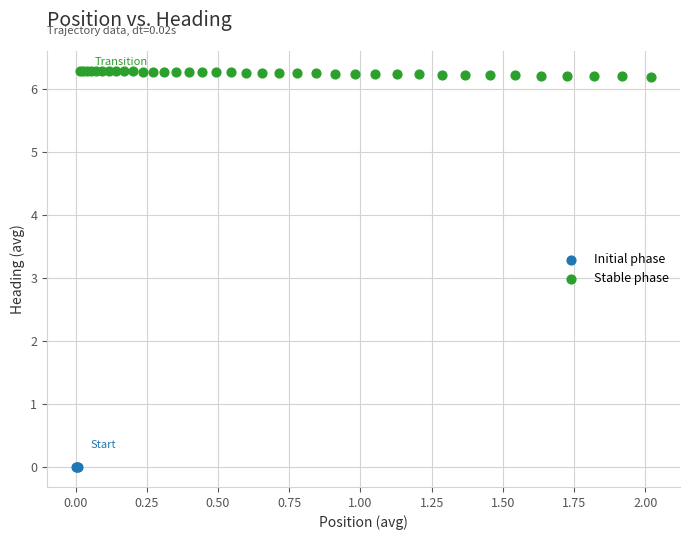

Which series contains the lowest Y value?

Initial phase